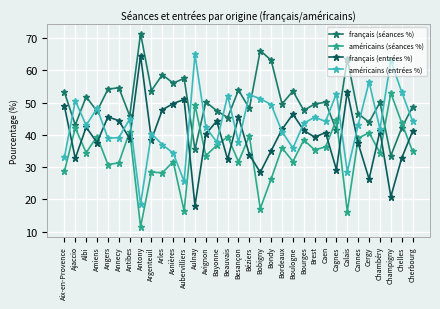

What is the sum of all français (entrées %) values?

1312.4